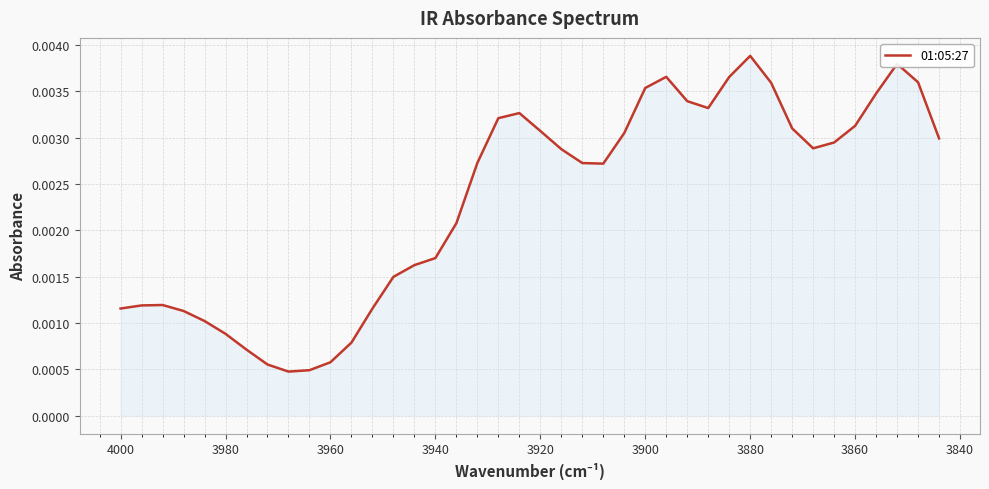

True or false: the data has more than 1 interior local peaks.

True